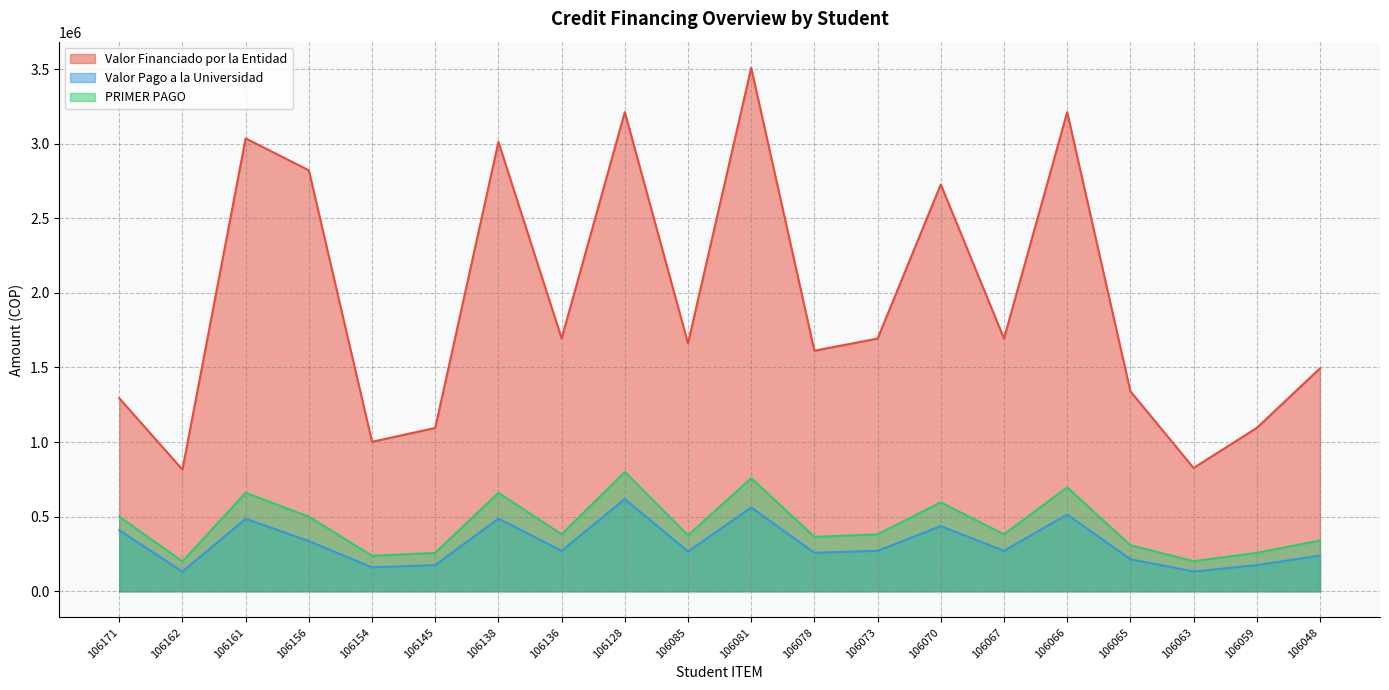

True or false: Valor Financiado por la Entidad and PRIMER PAGO intersect in this chart.

False